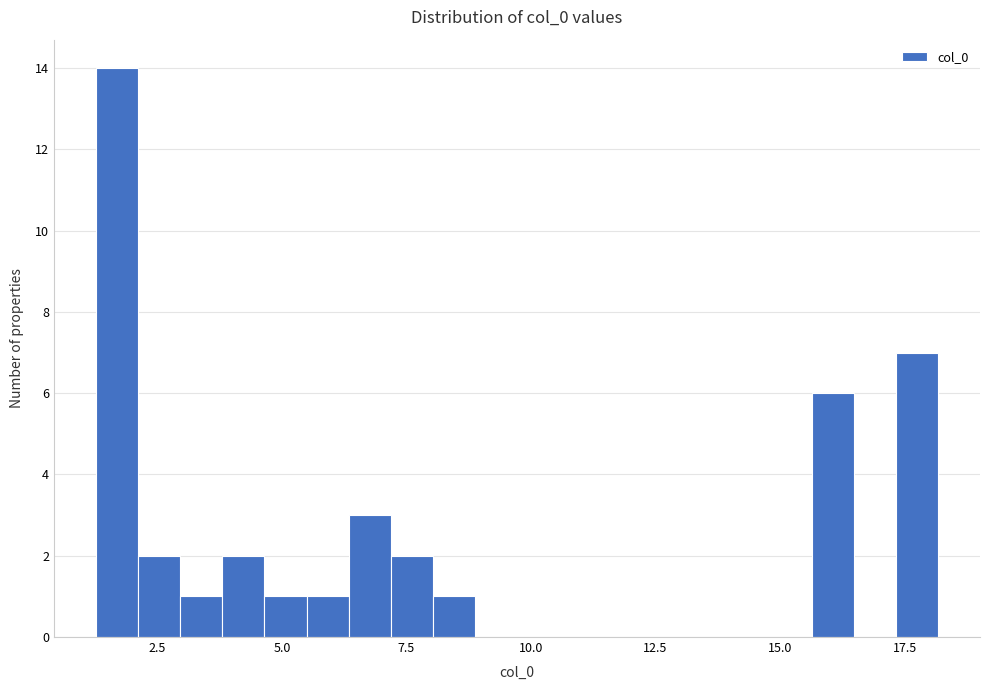

Around what value on the x-axis is the tallest bar? Give the approximate position of its centre, as read against the axis.

1.5